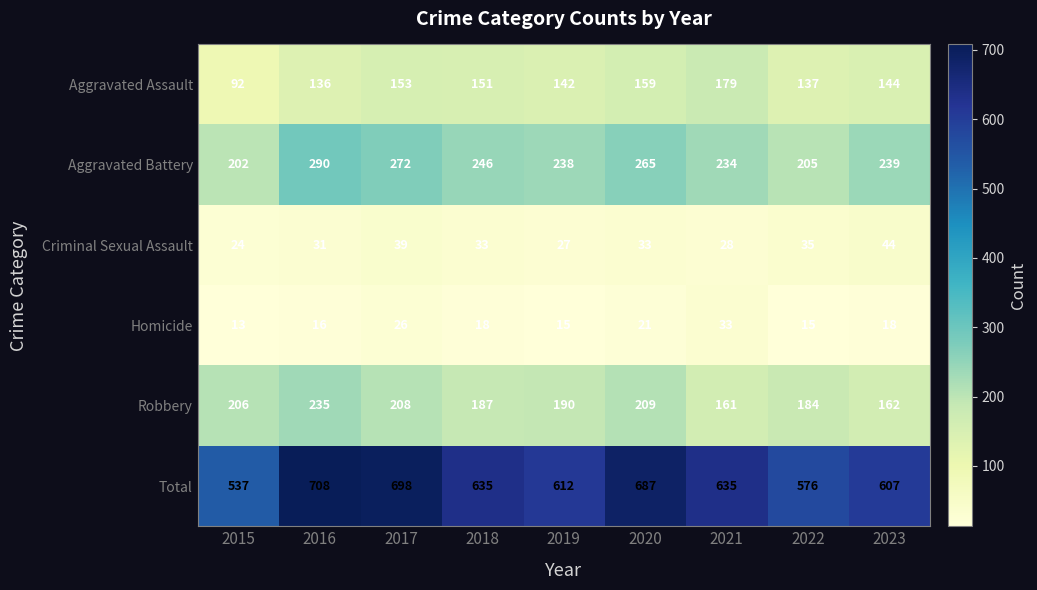

What is the total value across all series at 2021?

1270